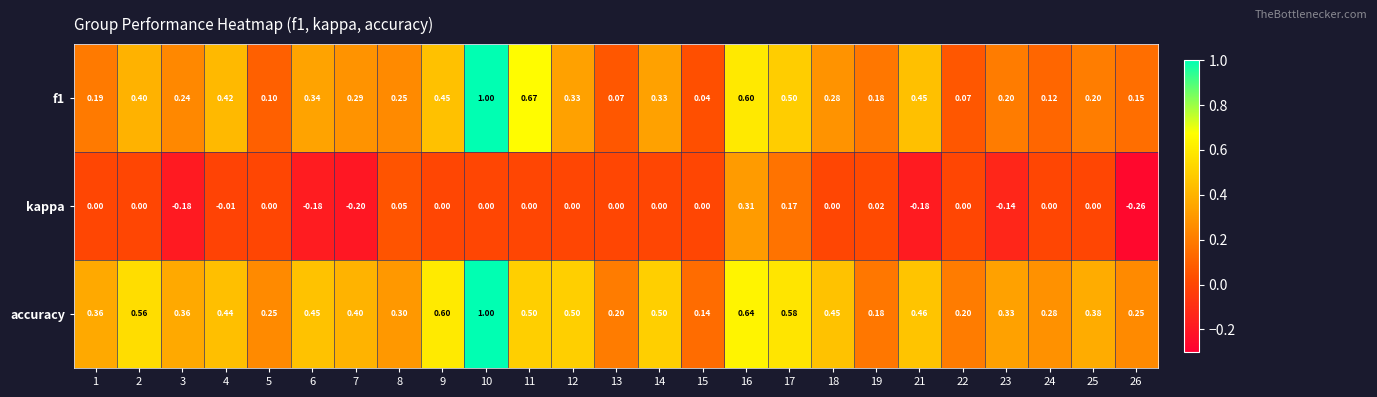

Which series has the largest total across all categories?

accuracy